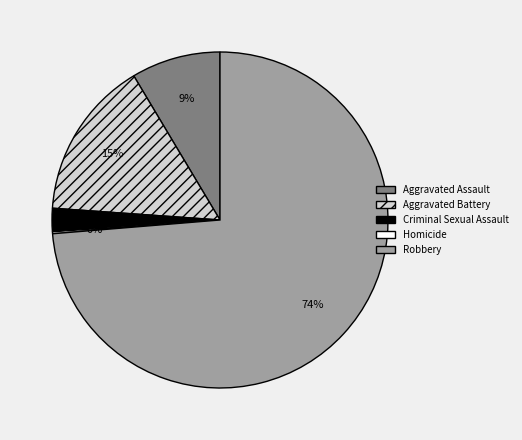

Do Aggravated Assault and Robbery together represent more than half of the pie?

Yes